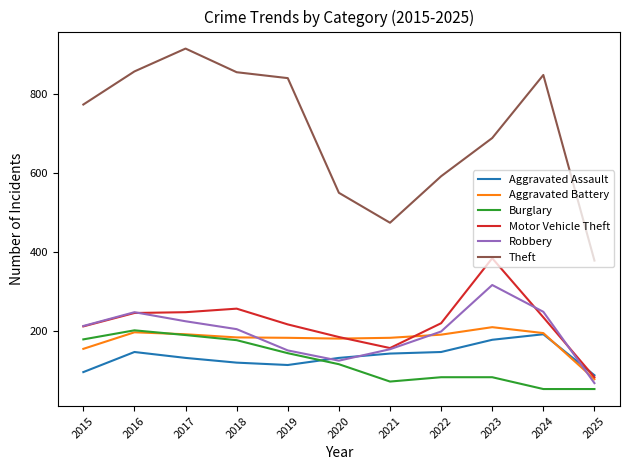

What are all the series names shown in the legend?

Aggravated Assault, Aggravated Battery, Burglary, Motor Vehicle Theft, Robbery, Theft